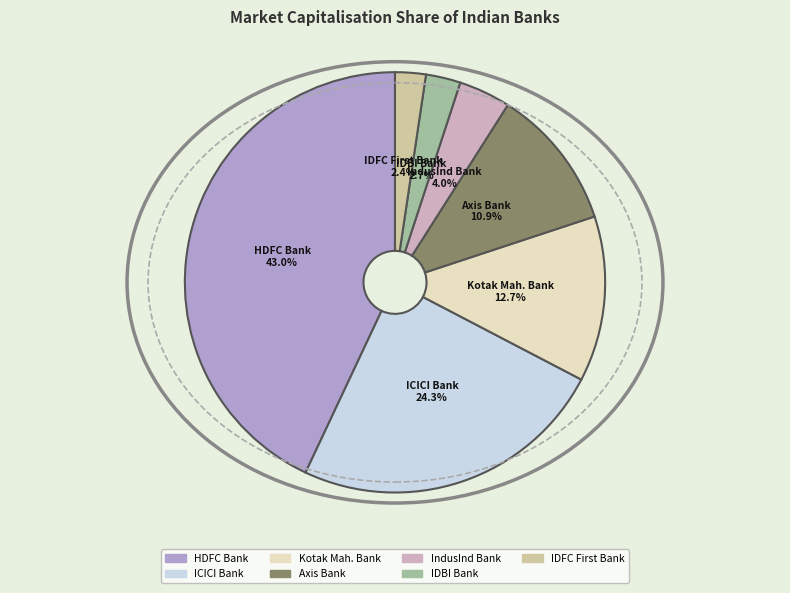

Between Axis Bank and Kotak Mah. Bank, which is larger?

Kotak Mah. Bank